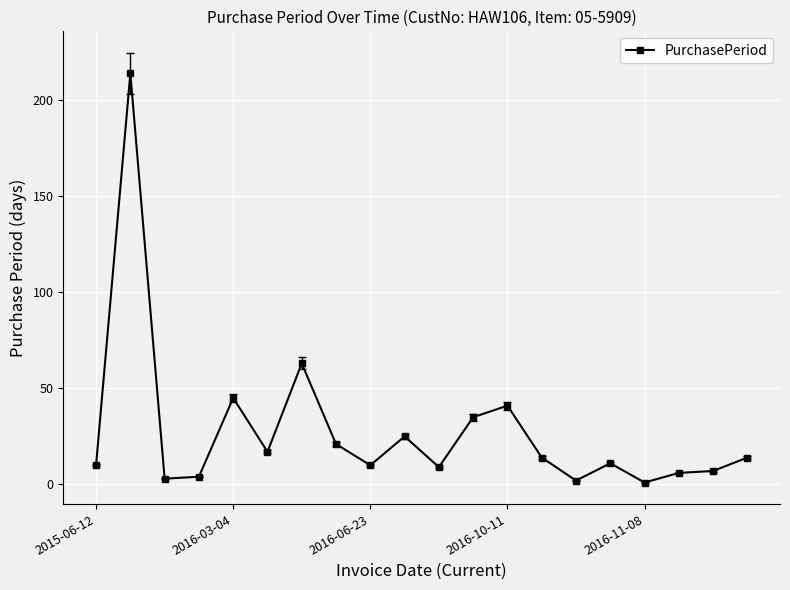

What is the average value?

28